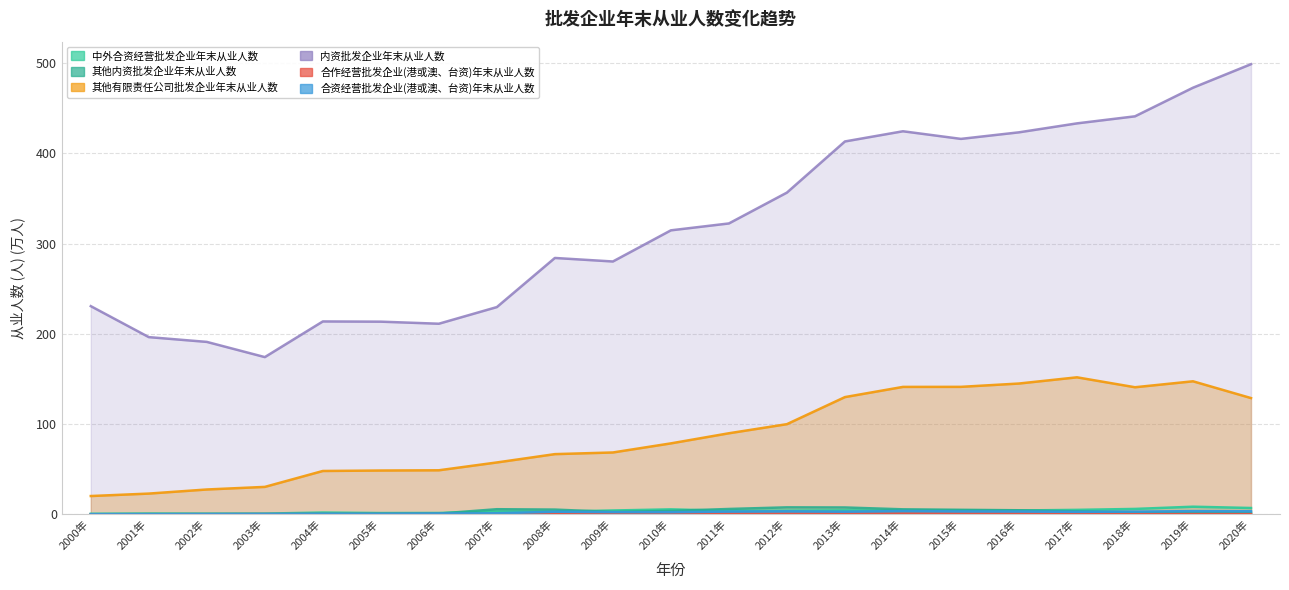

Between 2015年 and 2014年, which is larger?

2015年